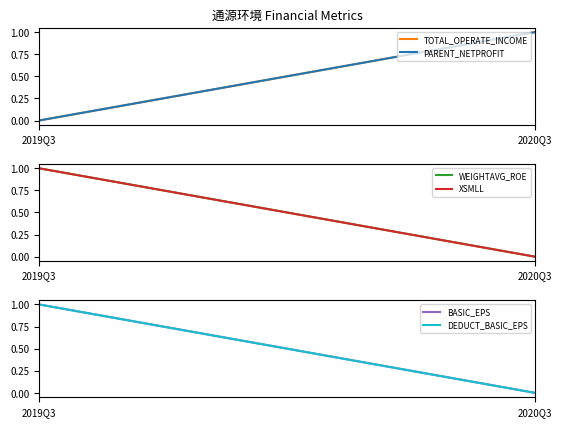

Reading right to left, list all the values displayed in this chart.

TOTAL_OPERATE_INCOME: 1	0
PARENT_NETPROFIT: 1	0
WEIGHTAVG_ROE: 0	1
XSMLL: 0	1
BASIC_EPS: 0	1
DEDUCT_BASIC_EPS: 0	1